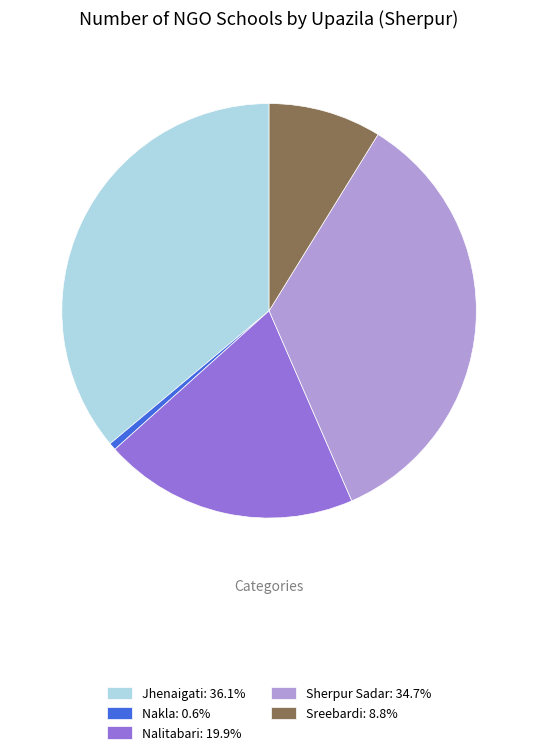

Is Jhenaigati the majority of the pie?

No